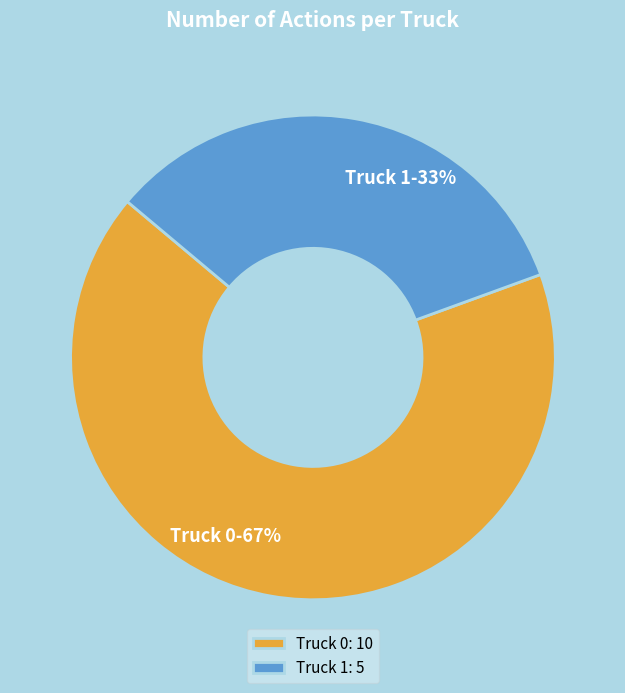

What is the ratio of the value at Truck 1 to the value at Truck 0?

0.5